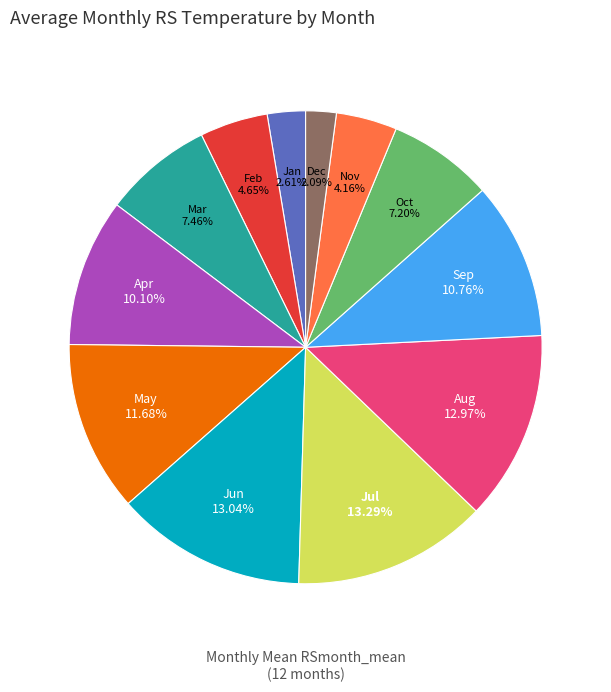

Is there any slice that represents more than half of the pie?

No